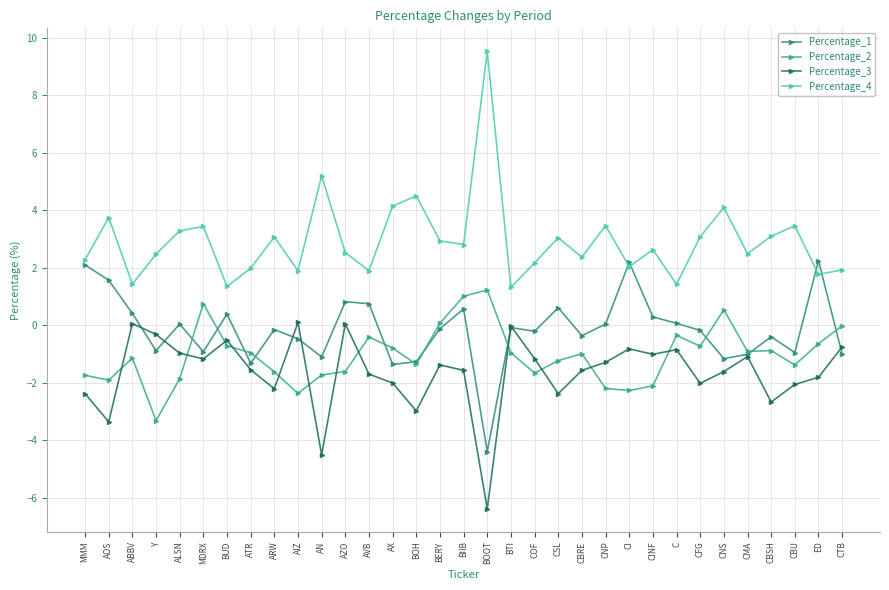

What is the value of the Percentage_3 point at the 4th from the left?

-0.3